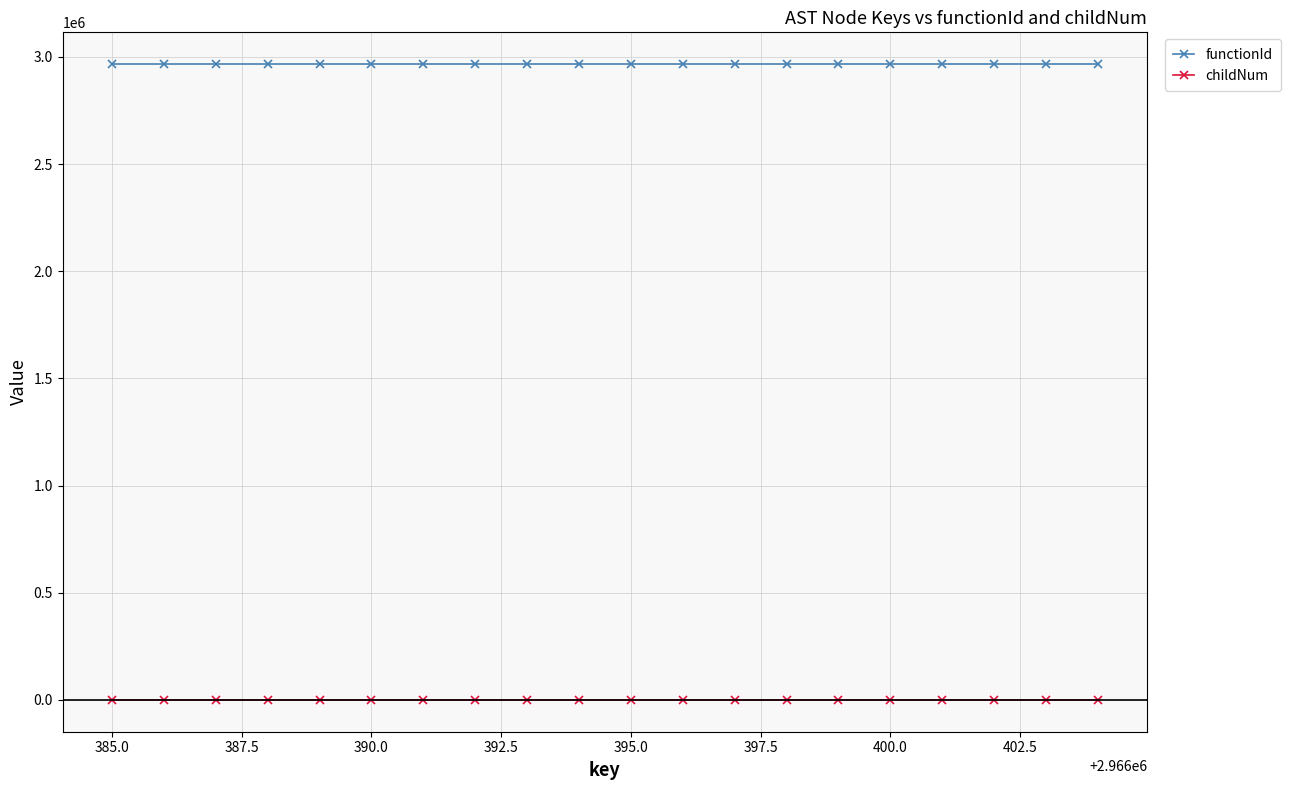

What is the minimum value for functionId?

2966384